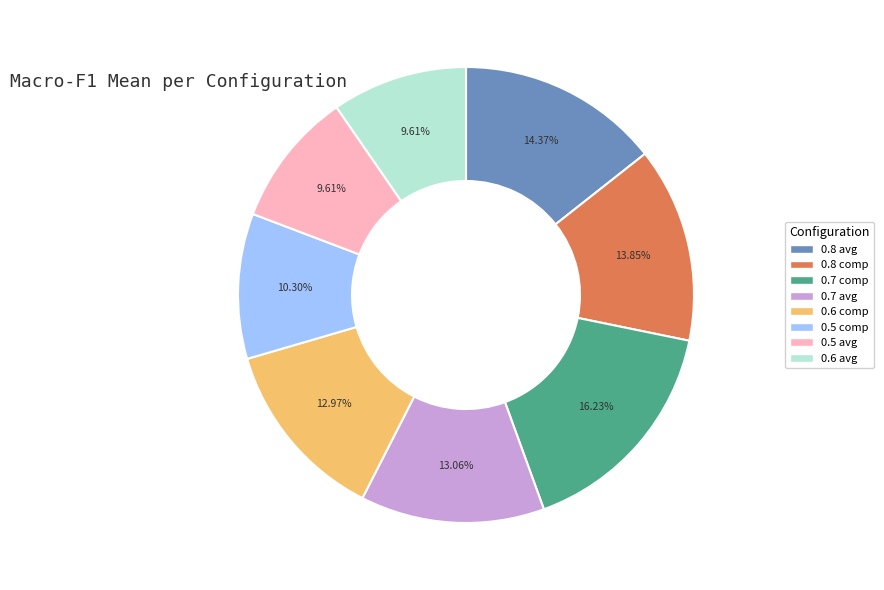

Is there any slice that represents more than half of the pie?

No